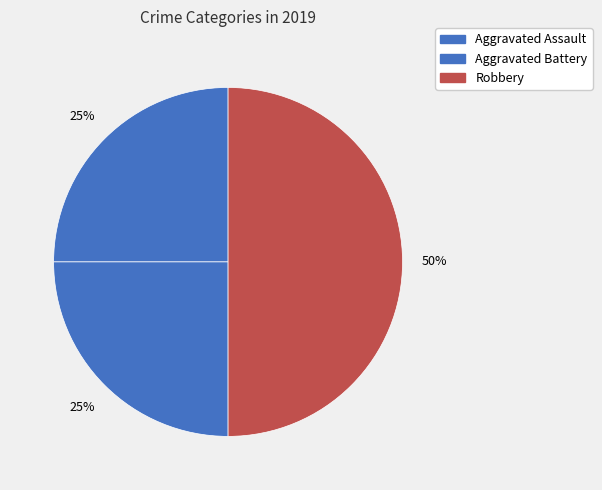

To the nearest percent, what is the combined percentage of Robbery and Aggravated Assault?

75%